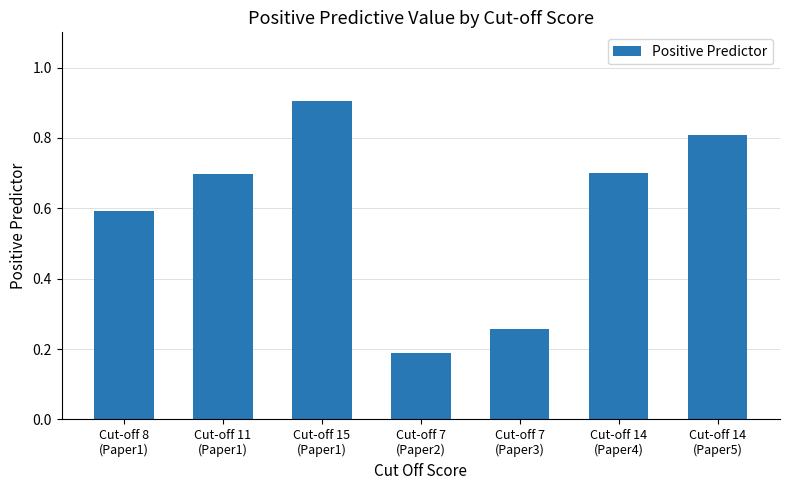

What is the difference between the maximum and minimum values?

0.7